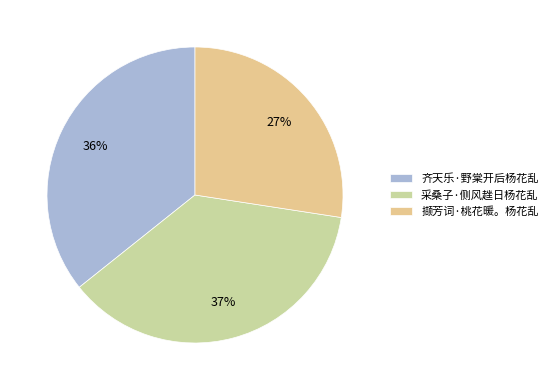

To the nearest percent, what is the difference between the 采桑子·侧风趖日杨花乱 and 齐天乐·野棠开后杨花乱 slice percentages?

1%